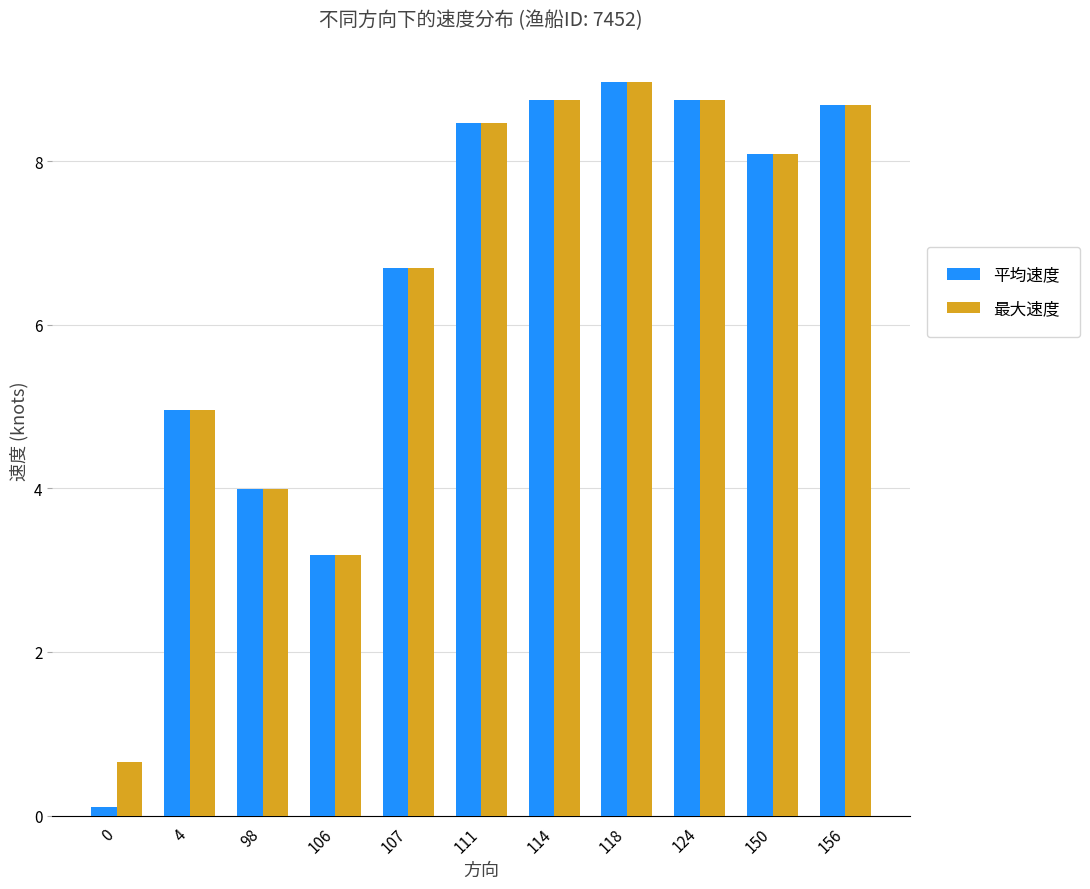

Reading left to right, transcribe all the data shown in this chart.

平均速度: 0=0.1	4=5.0	98=4.0	106=3.2	107=6.7	111=8.5	114=8.7	118=9.0	124=8.7	150=8.1	156=8.7
最大速度: 0=0.7	4=5.0	98=4.0	106=3.2	107=6.7	111=8.5	114=8.7	118=9.0	124=8.7	150=8.1	156=8.7